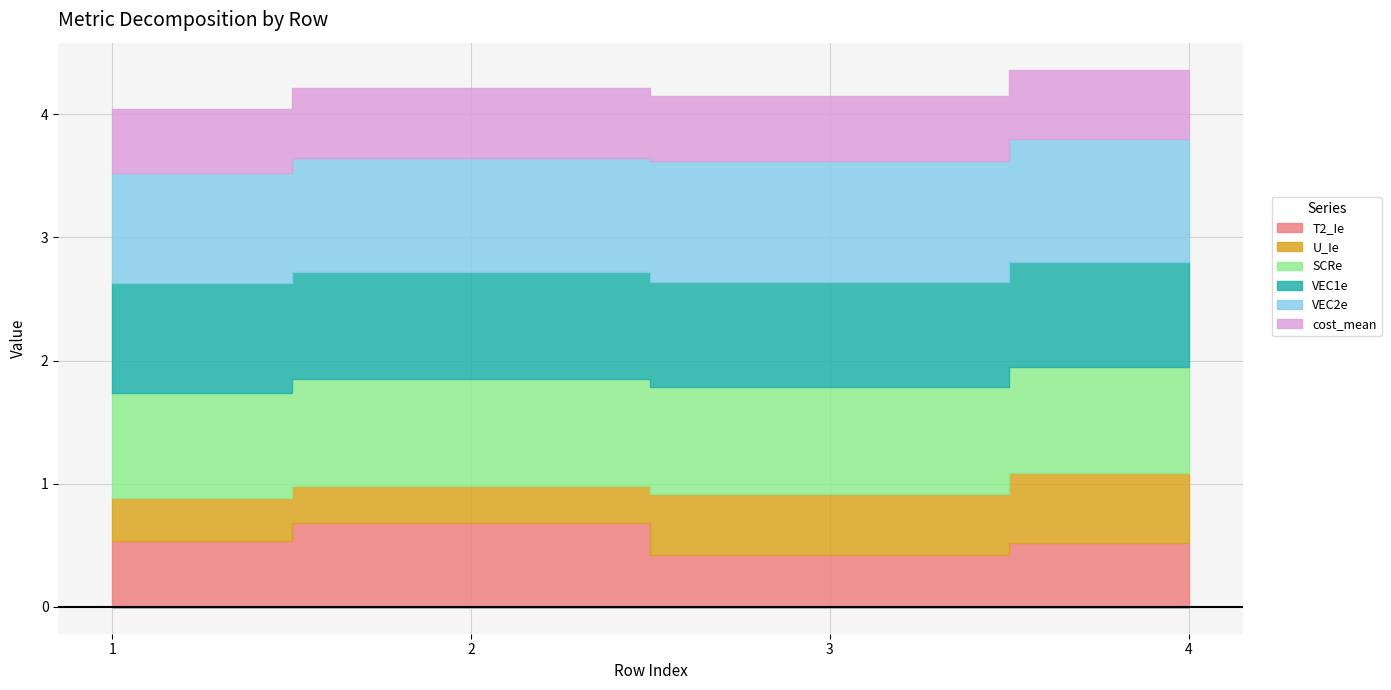

Which category has the lowest value in the U_Ie series?

2